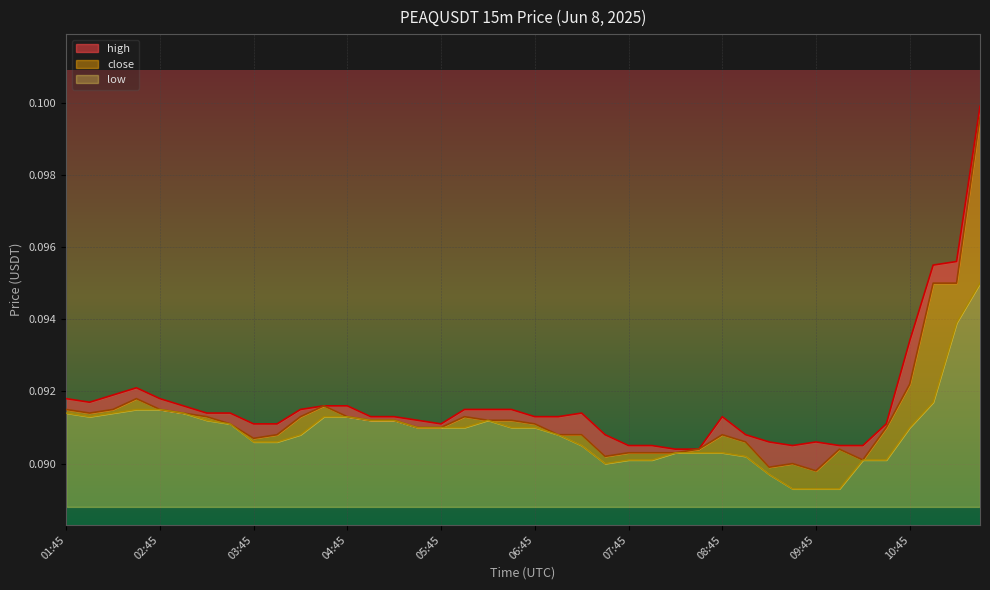

In low, how many points are lower than both neighbors (excluding endpoints)?

2